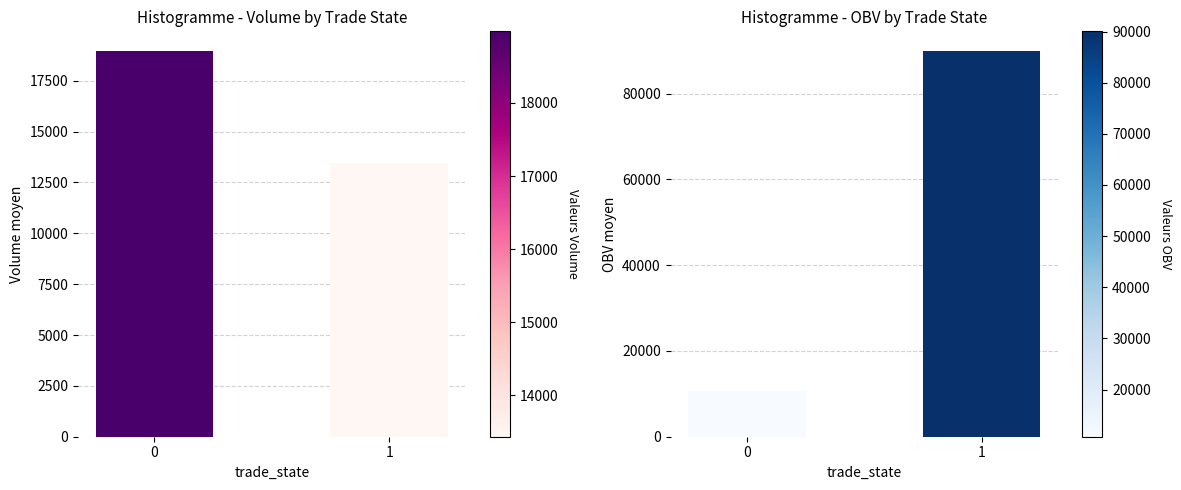

Reading right to left, extract all data points from this chart.

volume: 1=13433.8	0=18979.0
OBV: 1=90042.2	0=10778.8